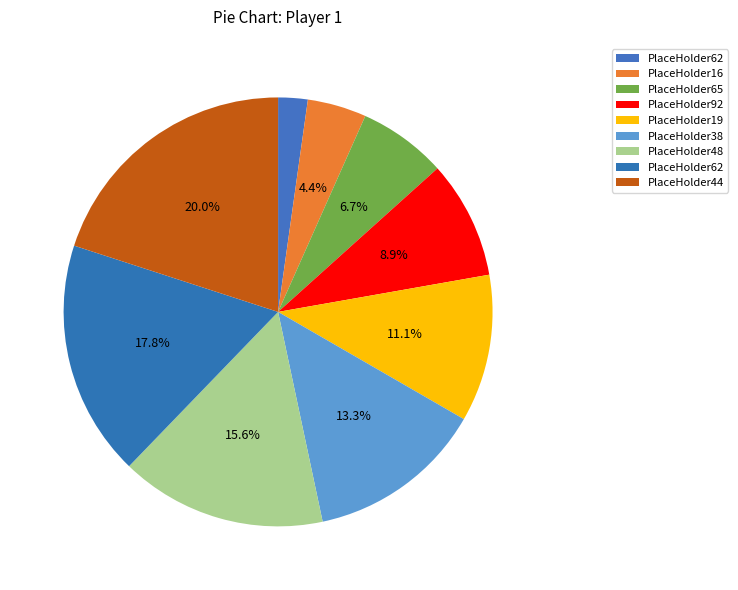

How many segments does this pie chart have?

9